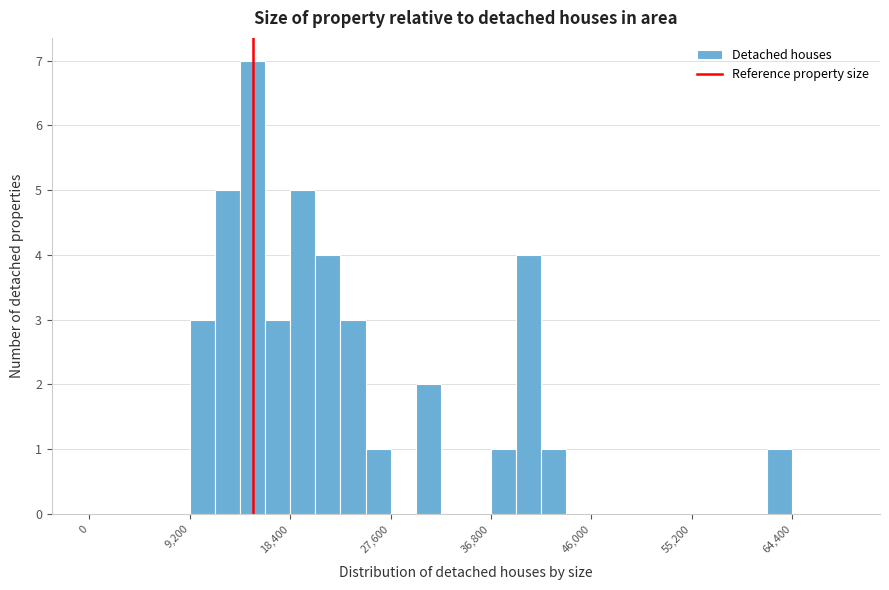

Read against the x-axis, roughly where is the centre of the tallest bar?

15000